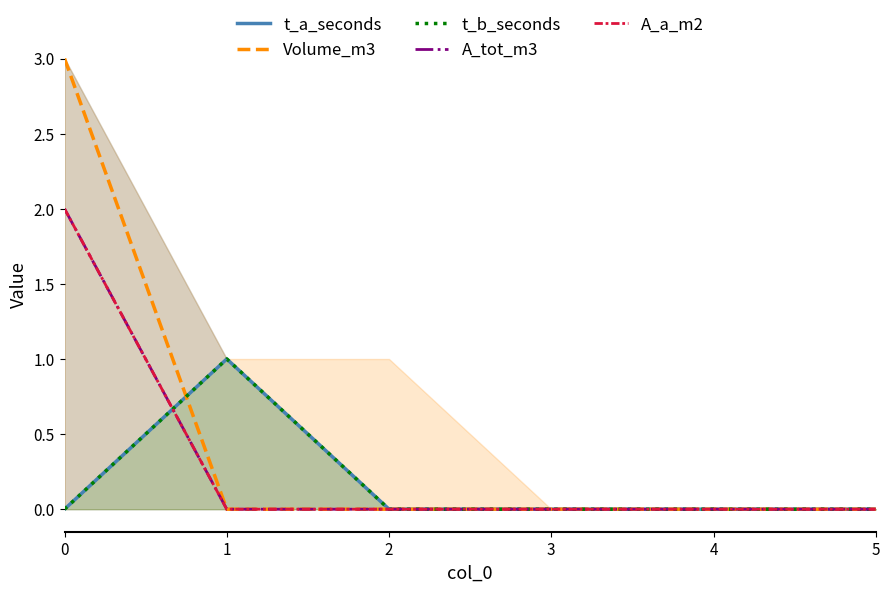

True or false: Volume_m3 has more than 1 points higher than both neighbors.

False